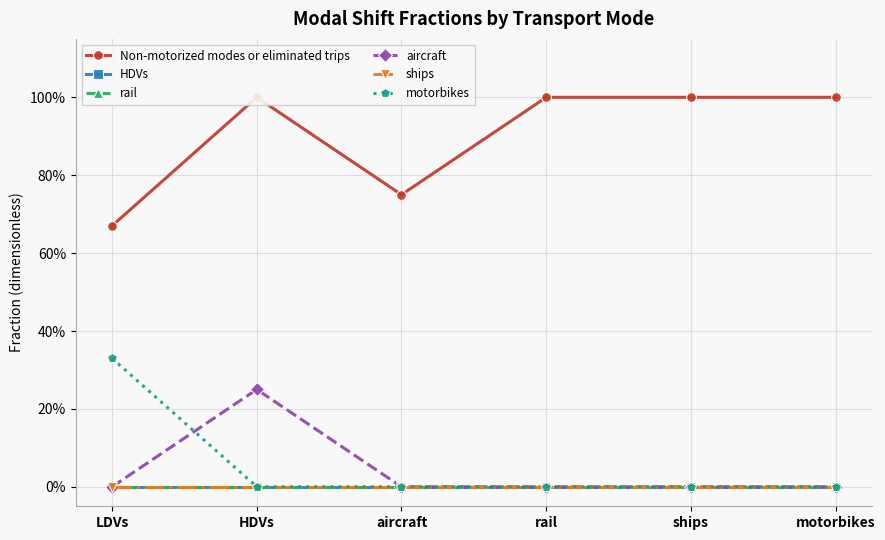

Count the number of data series in this chart.

6